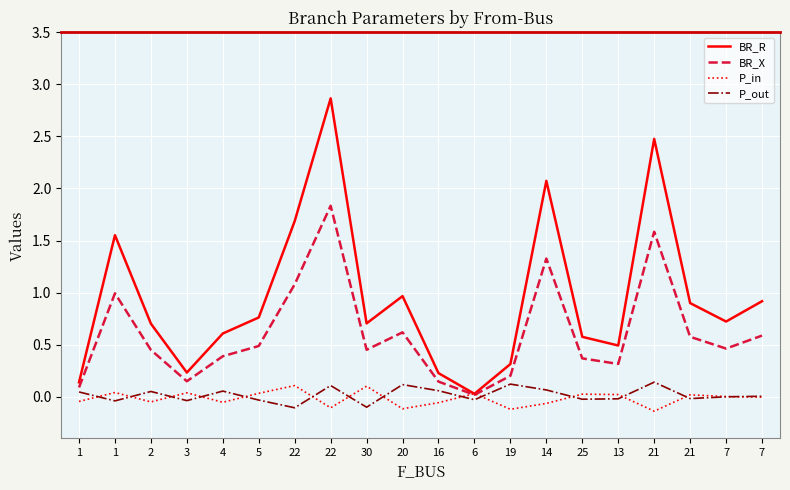

True or false: BR_X and BR_R intersect in this chart.

False